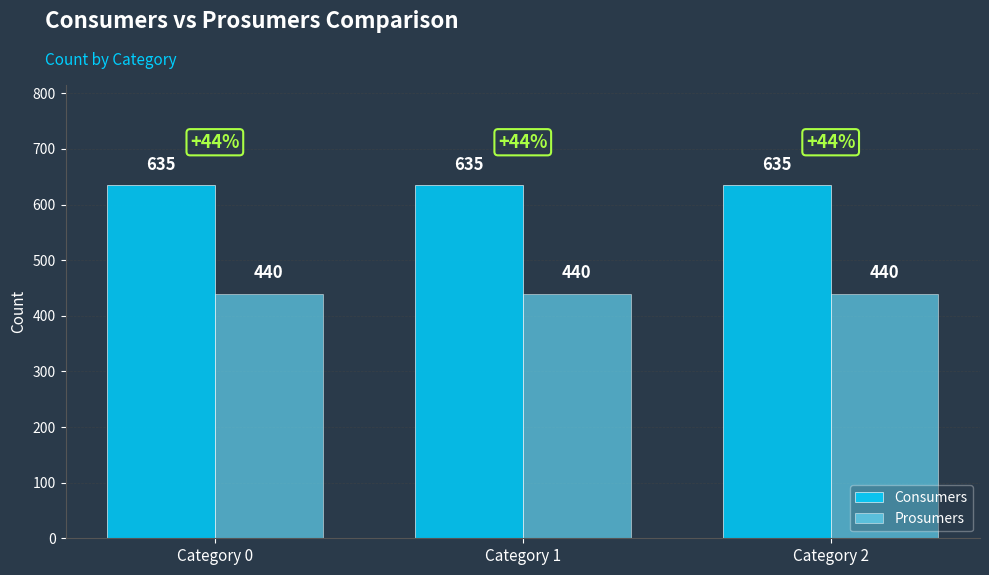

The Prosumers series shows 440 at Category 0. True or false?

True